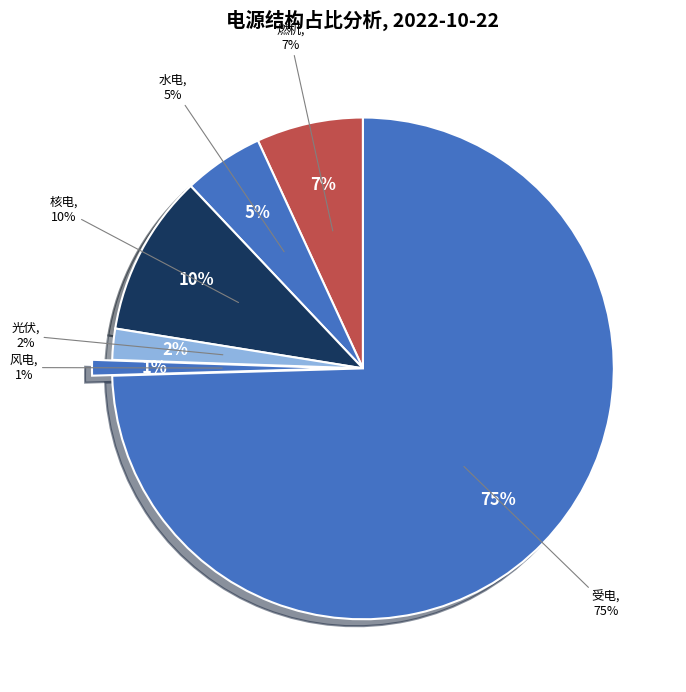

Is it true that 光伏 is 2% of the pie?

True